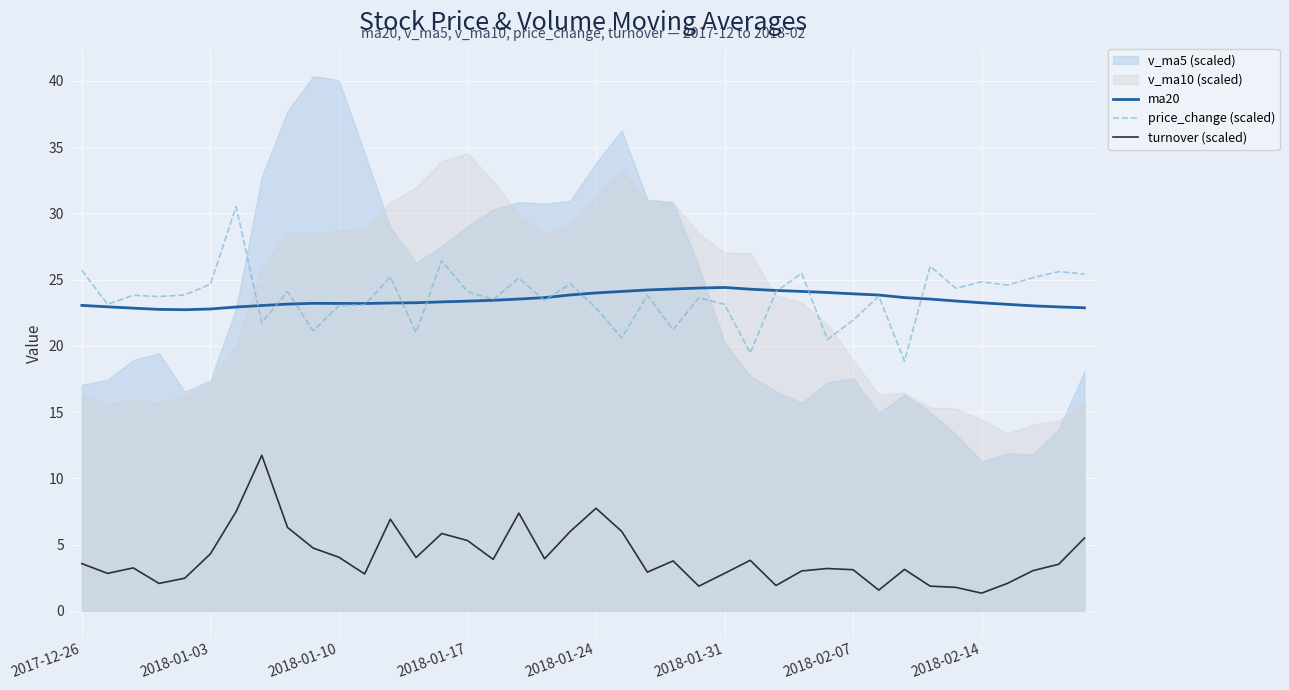

True or false: ma20 and turnover (scaled) cross at least once.

False